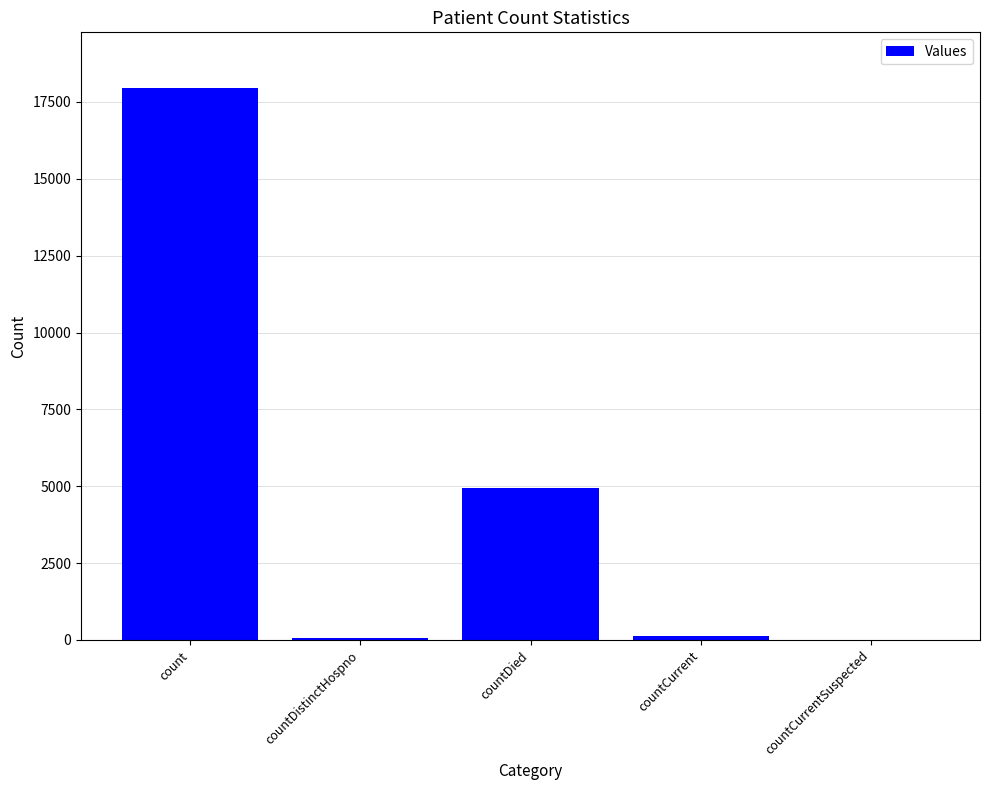

Are the bars horizontal?

No